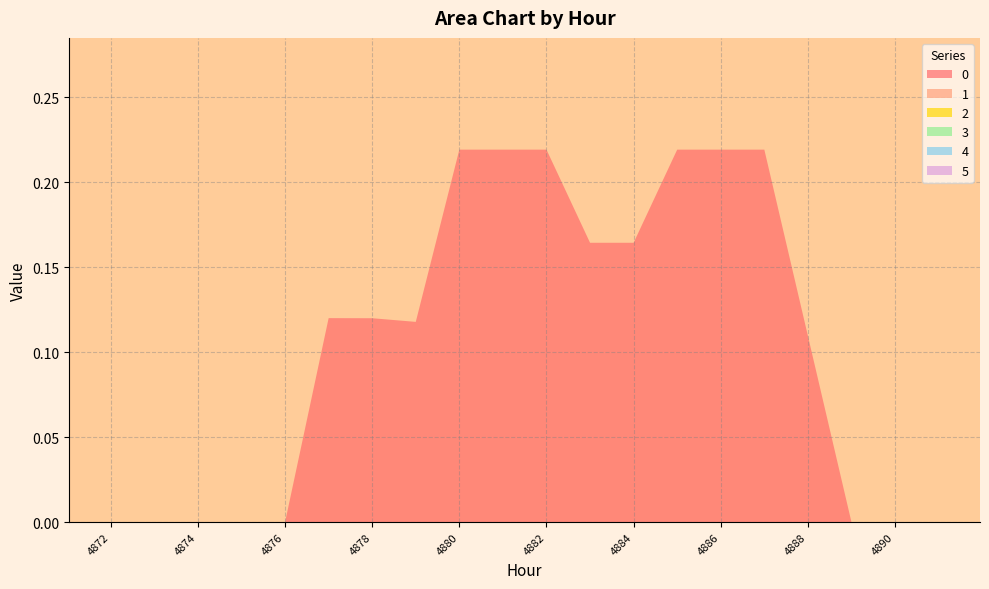

Reading left to right, transcribe all the data shown in this chart.

0: 4872=0.0	4873=0.0	4874=0.0	4875=0.0	4876=0.0	4877=0.1	4878=0.1	4879=0.1	4880=0.2	4881=0.2	4882=0.2	4883=0.2	4884=0.2	4885=0.2	4886=0.2	4887=0.2	4888=0.1	4889=0.0	4890=0.0	4891=0.0
1: 4872=0.0	4873=0.0	4874=0.0	4875=0.0	4876=0.0	4877=0.0	4878=0.0	4879=0.0	4880=0.0	4881=0.0	4882=0.0	4883=0.0	4884=0.0	4885=0.0	4886=0.0	4887=0.0	4888=0.0	4889=0.0	4890=0.0	4891=0.0
2: 4872=0.0	4873=0.0	4874=0.0	4875=0.0	4876=0.0	4877=0.0	4878=0.0	4879=0.0	4880=0.0	4881=0.0	4882=0.0	4883=0.0	4884=0.0	4885=0.0	4886=0.0	4887=0.0	4888=0.0	4889=0.0	4890=0.0	4891=0.0
3: 4872=0.0	4873=0.0	4874=0.0	4875=0.0	4876=0.0	4877=0.0	4878=0.0	4879=0.0	4880=0.0	4881=0.0	4882=0.0	4883=0.0	4884=0.0	4885=0.0	4886=0.0	4887=0.0	4888=0.0	4889=0.0	4890=0.0	4891=0.0
4: 4872=0.0	4873=0.0	4874=0.0	4875=0.0	4876=0.0	4877=0.0	4878=0.0	4879=0.0	4880=0.0	4881=0.0	4882=0.0	4883=0.0	4884=0.0	4885=0.0	4886=0.0	4887=0.0	4888=0.0	4889=0.0	4890=0.0	4891=0.0
5: 4872=0.0	4873=0.0	4874=0.0	4875=0.0	4876=0.0	4877=0.0	4878=0.0	4879=0.0	4880=0.0	4881=0.0	4882=0.0	4883=0.0	4884=0.0	4885=0.0	4886=0.0	4887=0.0	4888=0.0	4889=0.0	4890=0.0	4891=0.0